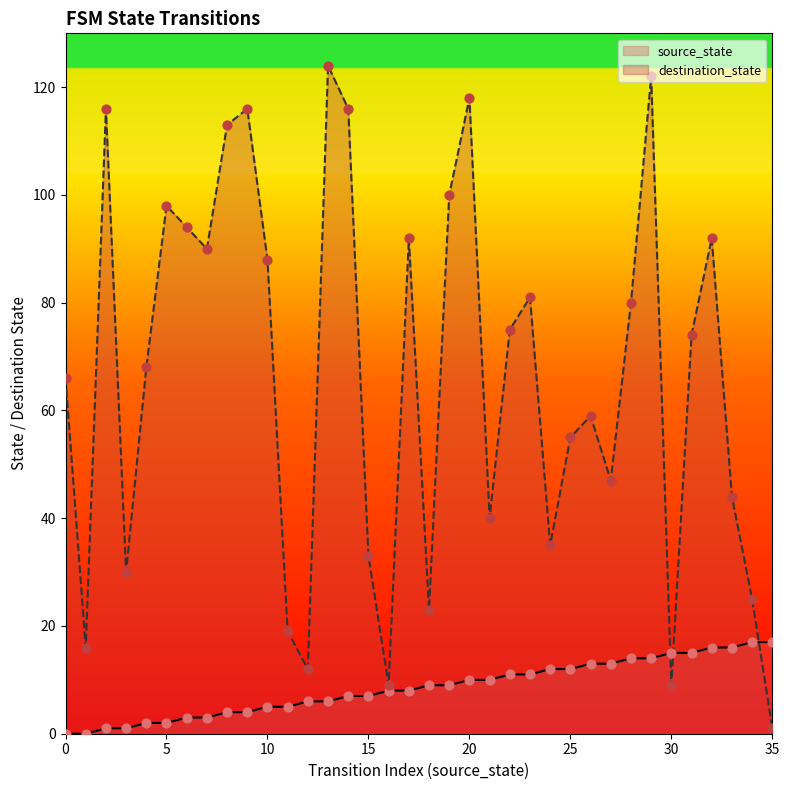

At which category is the sum across all series the highest?

29